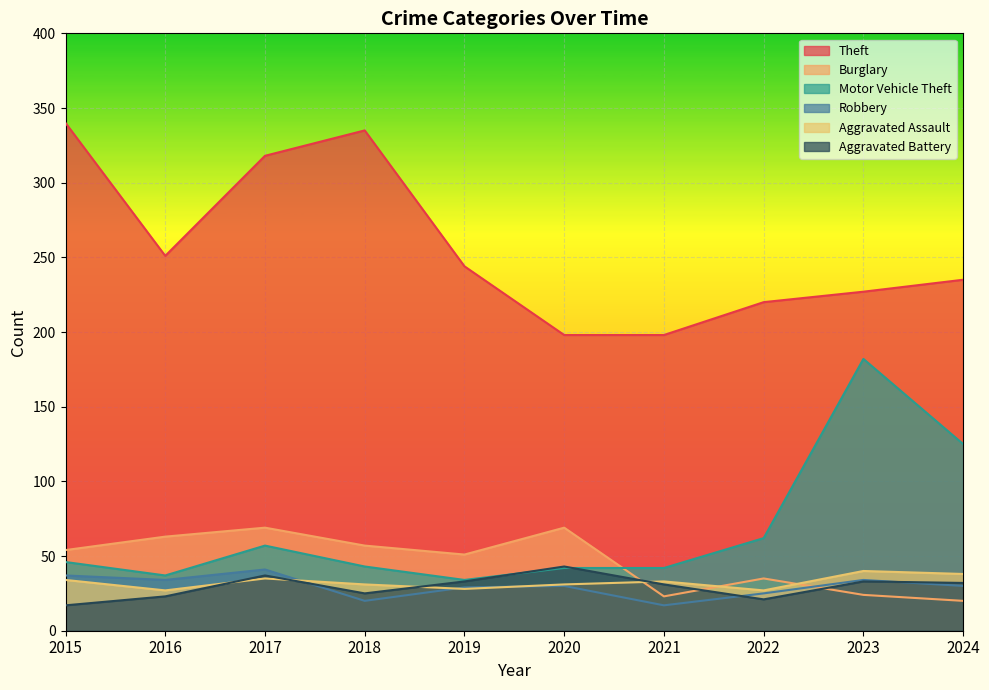

What are all the series names shown in the legend?

Theft, Burglary, Motor Vehicle Theft, Robbery, Aggravated Assault, Aggravated Battery